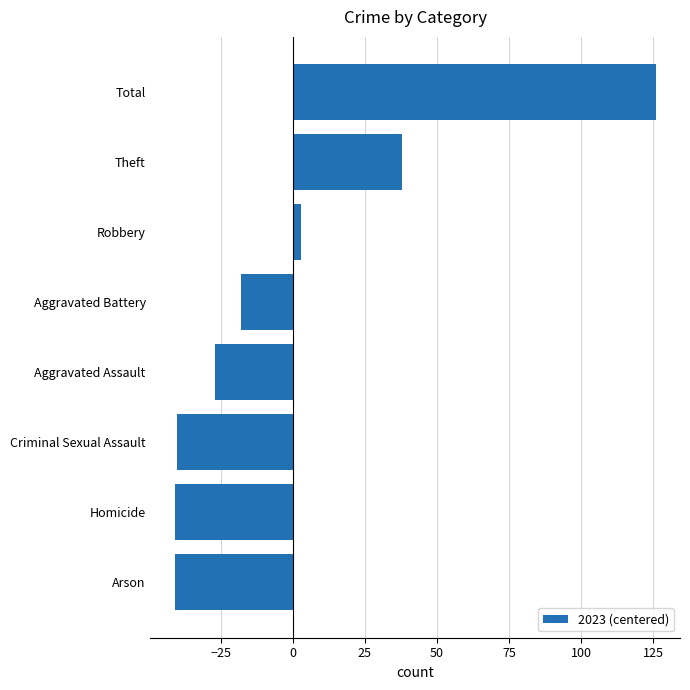

Reading top to bottom, what are all the values shown in this chart?

Total=126	Theft=38	Robbery=3	Aggravated Battery=-18	Aggravated Assault=-27	Criminal Sexual Assault=-40	Homicide=-41	Arson=-41